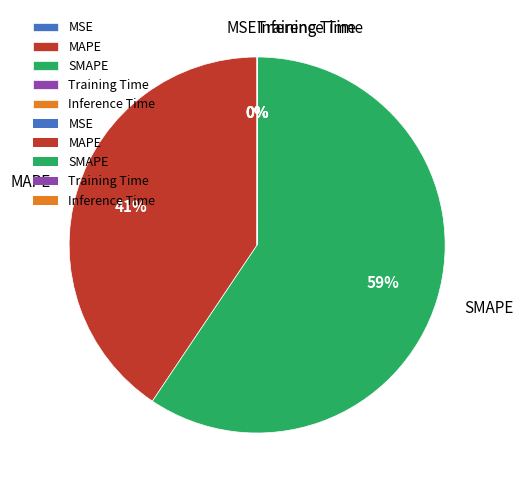

To the nearest percent, what portion does MAPE represent?

41%